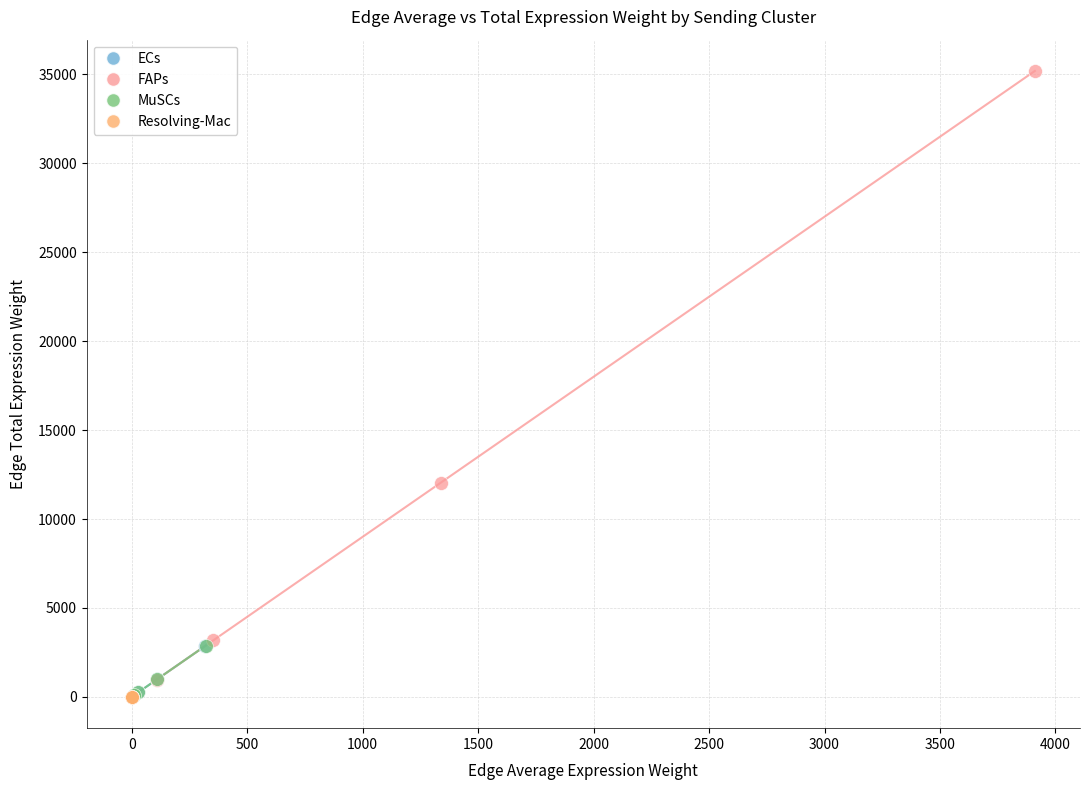

Which series reaches the maximum Y coordinate?

FAPs